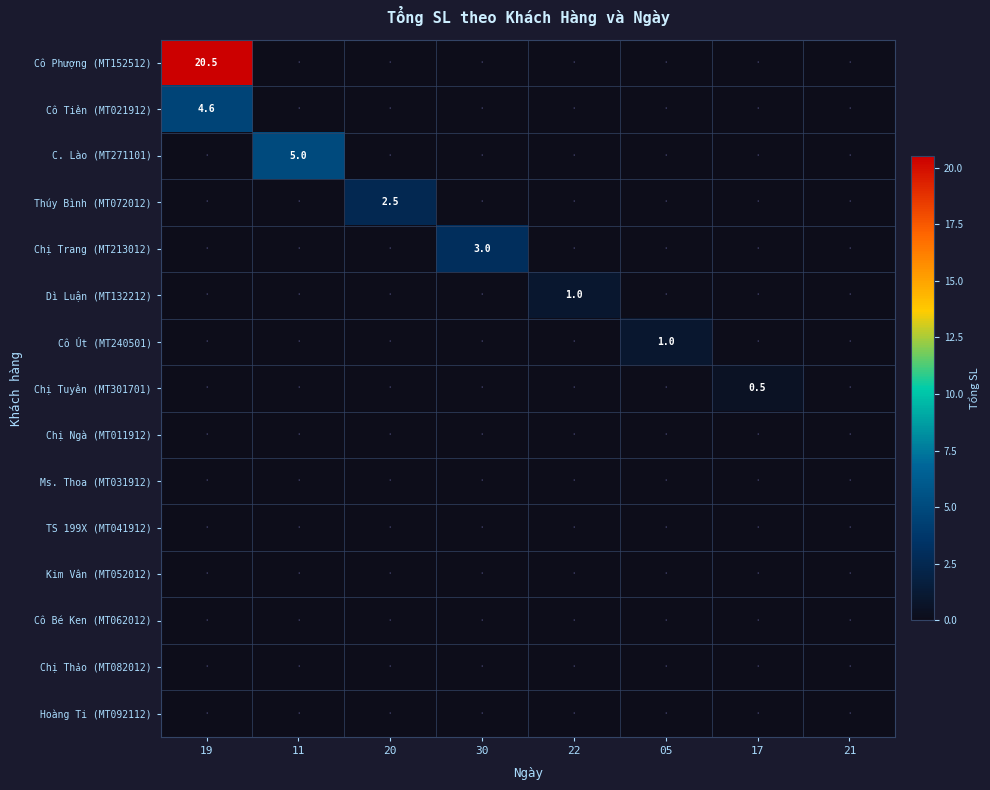

What is the total value across all series at 11?

5.0